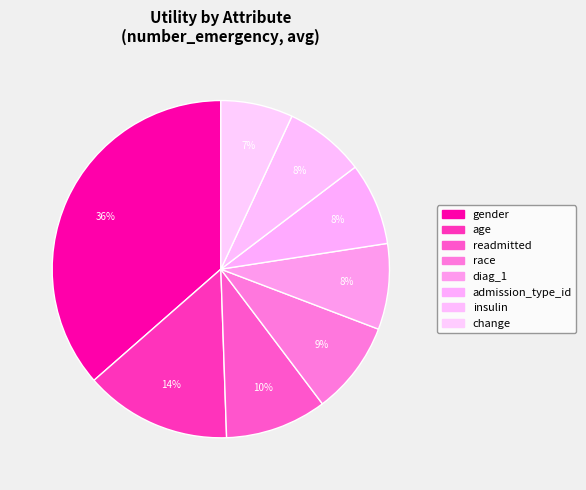

Which category has the biggest portion of the pie?

gender